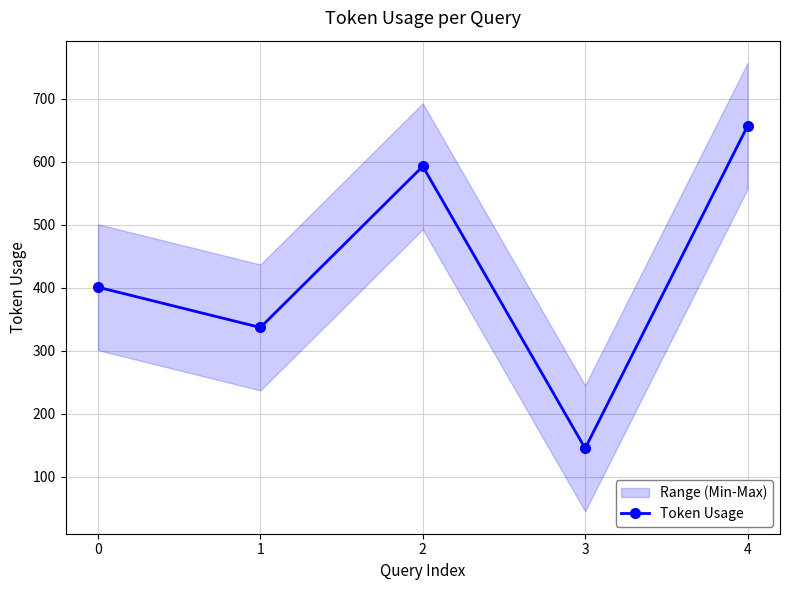

True or false: there are more than 0 points higher than both neighbors.

True